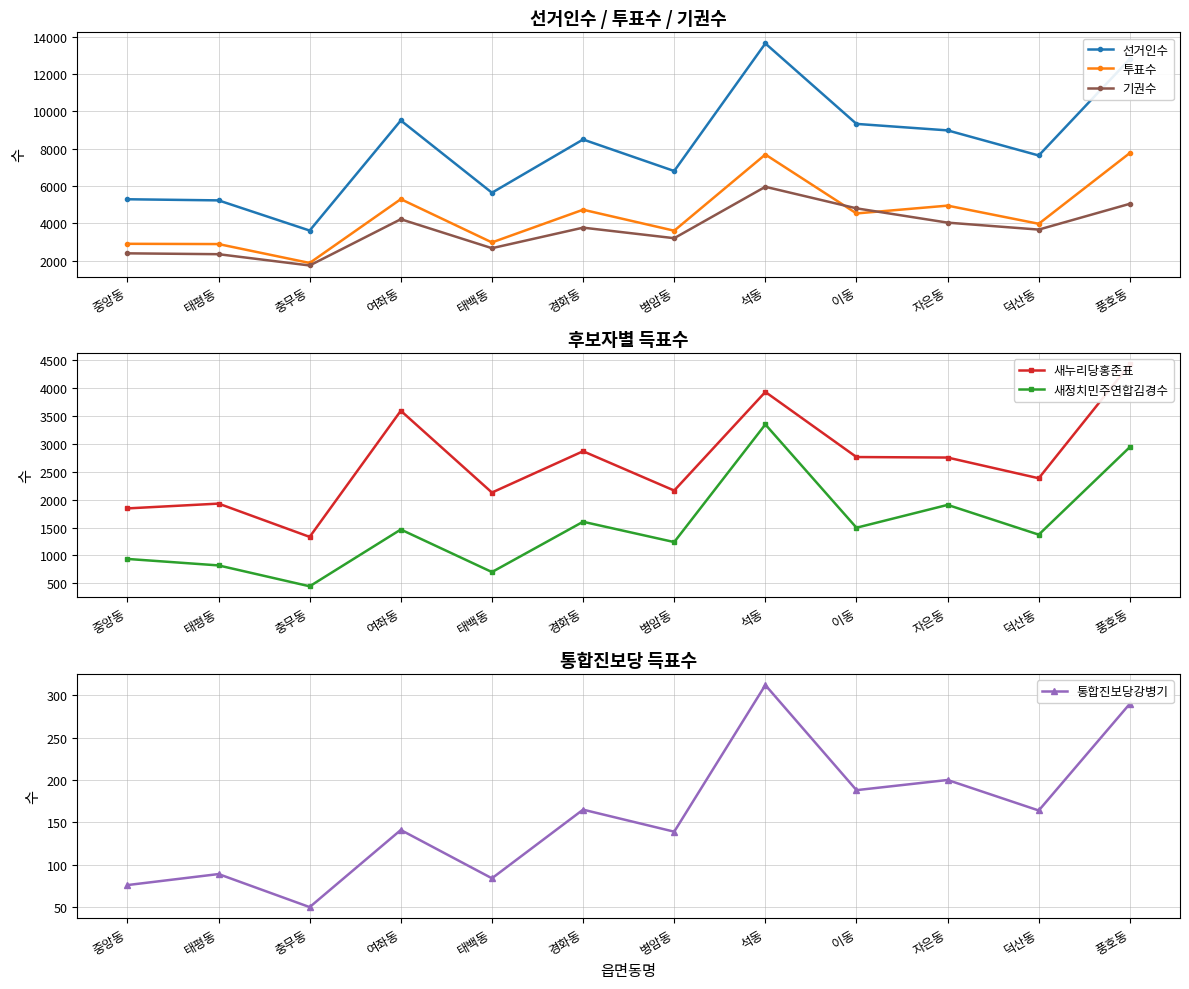

What is the label of the 4th point from the left?

여좌동